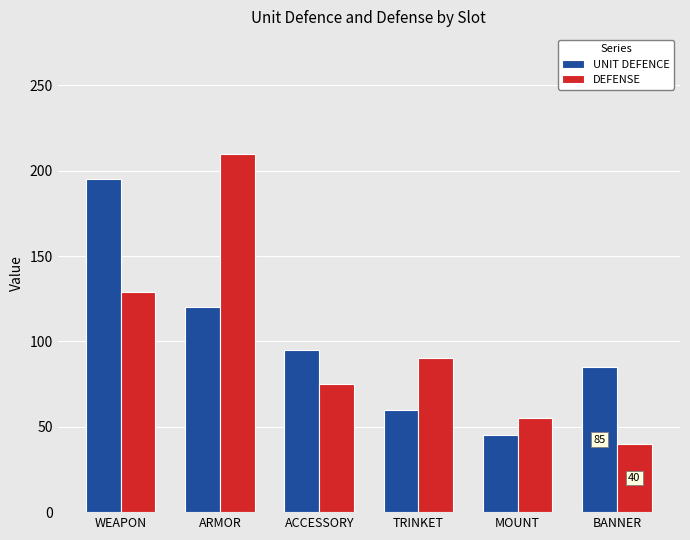

How many categories are shown in the chart?

6